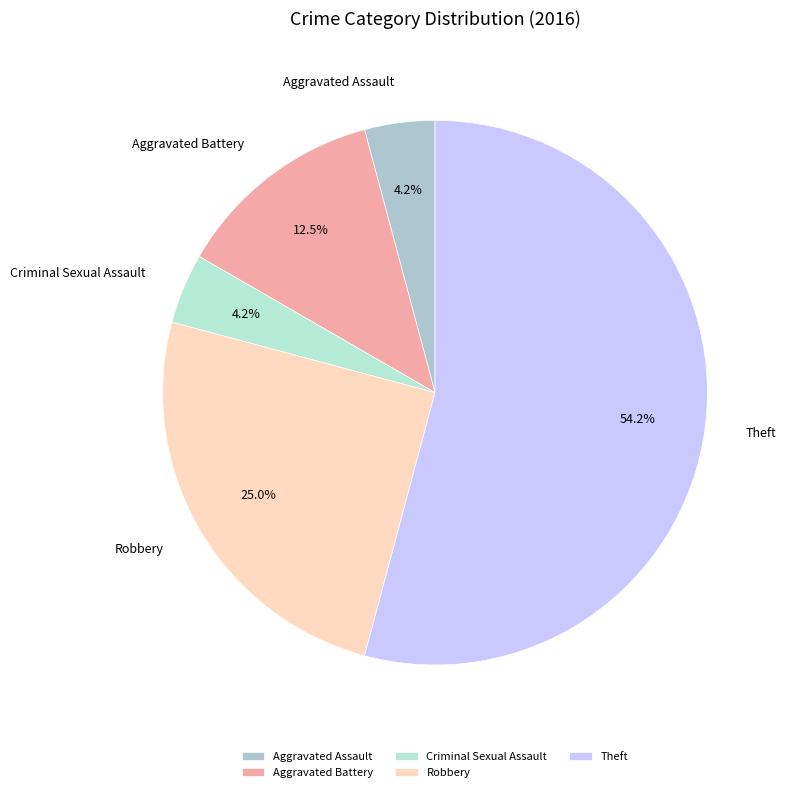

Does Theft account for over 50% of the chart?

Yes